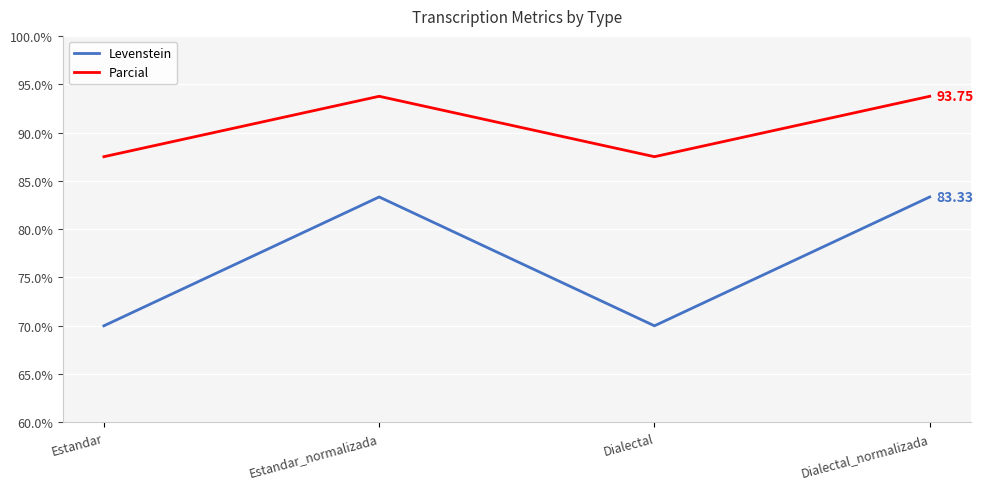

What is the lowest value of the Parcial series?

87.5